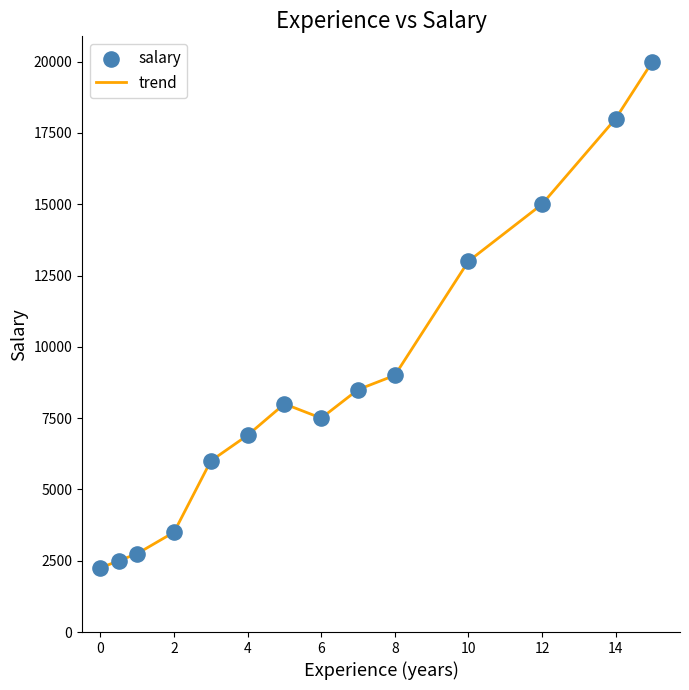

What is the difference between the maximum and minimum values?

17750